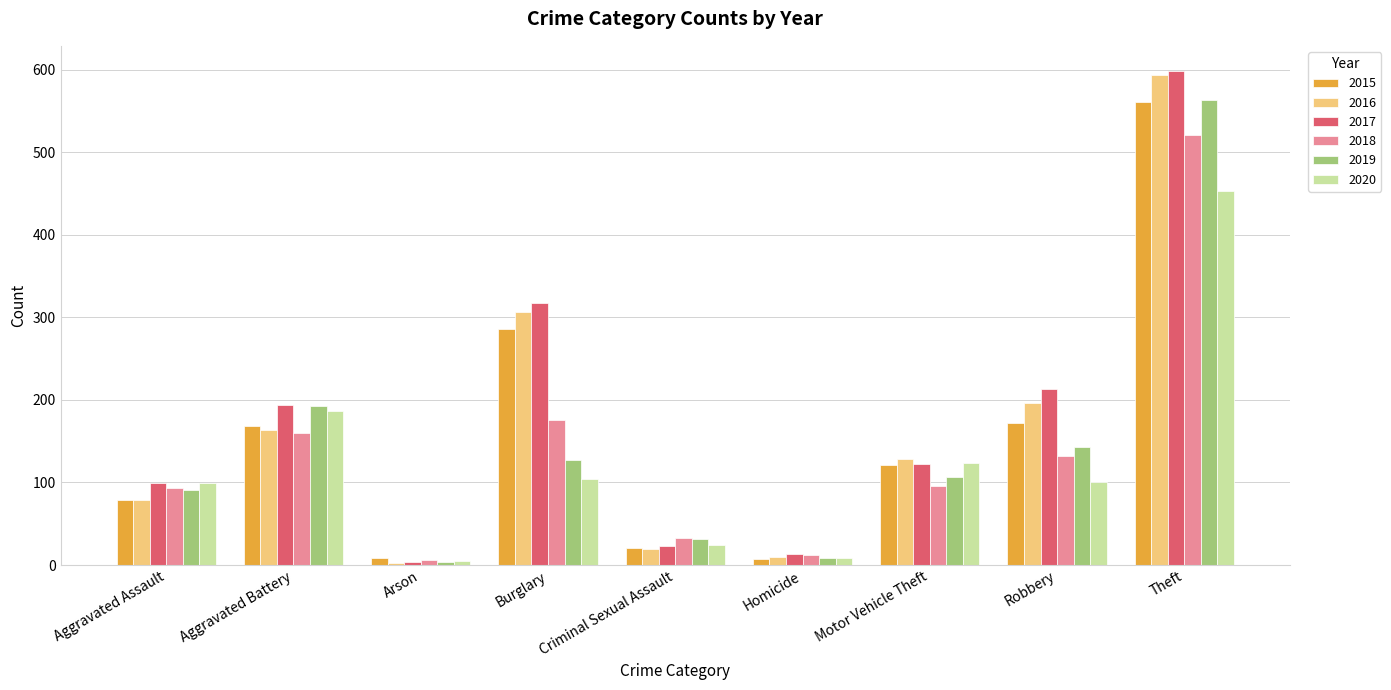

How many groups of bars are there?

9